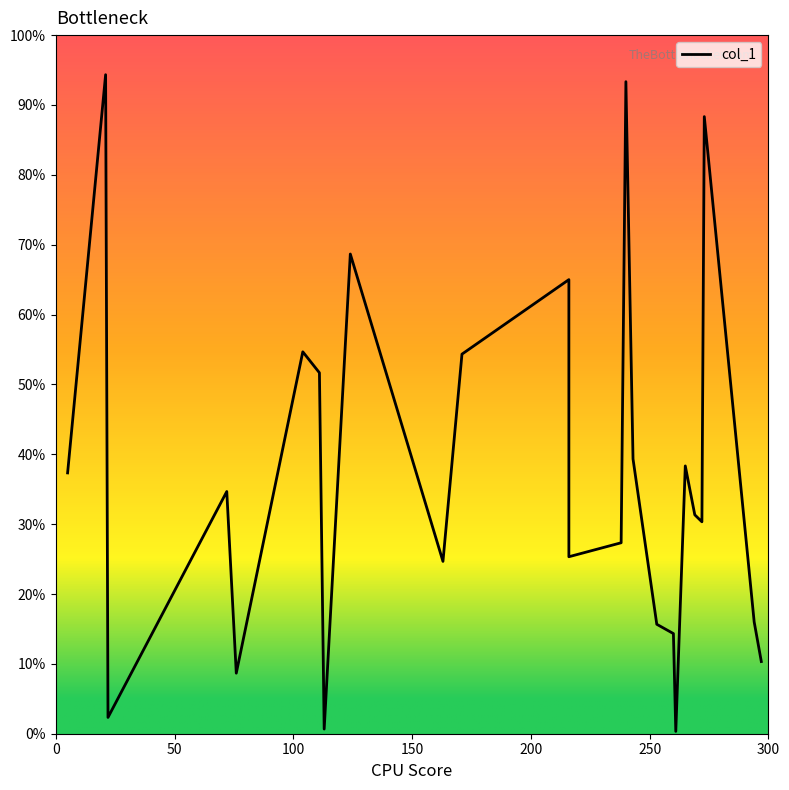

How many lines are shown in the chart?

1